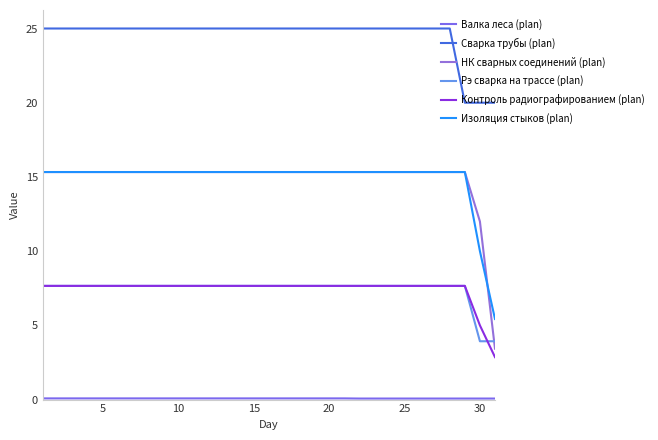

Reading right to left, list all the values displayed in this chart.

Валка леса (plan): 0.1	0.1	0.1	0.1	0.1	0.1	0.1	0.1	0.1	0.1	0.1	0.1	0.1	0.1	0.1	0.1	0.1	0.1	0.1	0.1	0.1	0.1	0.1	0.1	0.1	0.1	0.1	0.1	0.1	0.1	0.1
Сварка трубы (plan): 20.0	20.0	20.0	25.0	25.0	25.0	25.0	25.0	25.0	25.0	25.0	25.0	25.0	25.0	25.0	25.0	25.0	25.0	25.0	25.0	25.0	25.0	25.0	25.0	25.0	25.0	25.0	25.0	25.0	25.0	25.0
НК сварных соединений (plan): 3.4	12.0	15.3	15.3	15.3	15.3	15.3	15.3	15.3	15.3	15.3	15.3	15.3	15.3	15.3	15.3	15.3	15.3	15.3	15.3	15.3	15.3	15.3	15.3	15.3	15.3	15.3	15.3	15.3	15.3	15.3
Рэ сварка на трассе (plan): 3.9	3.9	7.7	7.7	7.7	7.7	7.7	7.7	7.7	7.7	7.7	7.7	7.7	7.7	7.7	7.7	7.7	7.7	7.7	7.7	7.7	7.7	7.7	7.7	7.7	7.7	7.7	7.7	7.7	7.7	7.7
Контроль радиографированием (plan): 2.9	5.0	7.7	7.7	7.7	7.7	7.7	7.7	7.7	7.7	7.7	7.7	7.7	7.7	7.7	7.7	7.7	7.7	7.7	7.7	7.7	7.7	7.7	7.7	7.7	7.7	7.7	7.7	7.7	7.7	7.7
Изоляция стыков (plan): 5.4	10.0	15.3	15.3	15.3	15.3	15.3	15.3	15.3	15.3	15.3	15.3	15.3	15.3	15.3	15.3	15.3	15.3	15.3	15.3	15.3	15.3	15.3	15.3	15.3	15.3	15.3	15.3	15.3	15.3	15.3